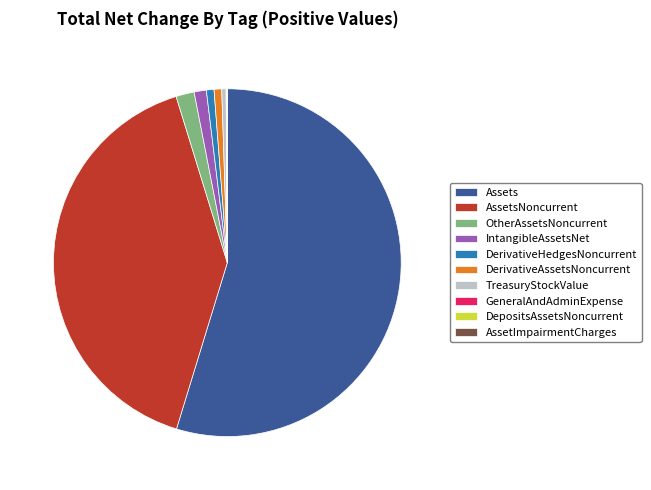

True or false: DerivativeAssetsNoncurrent accounts for 11% of the total.

False